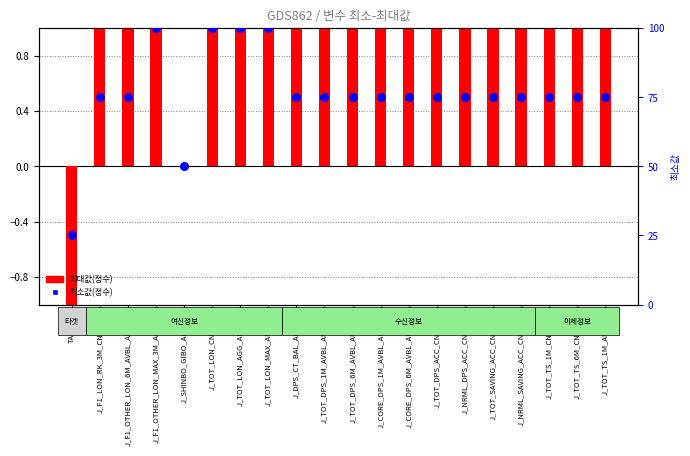

What is the total value across all series at TARGET?

24